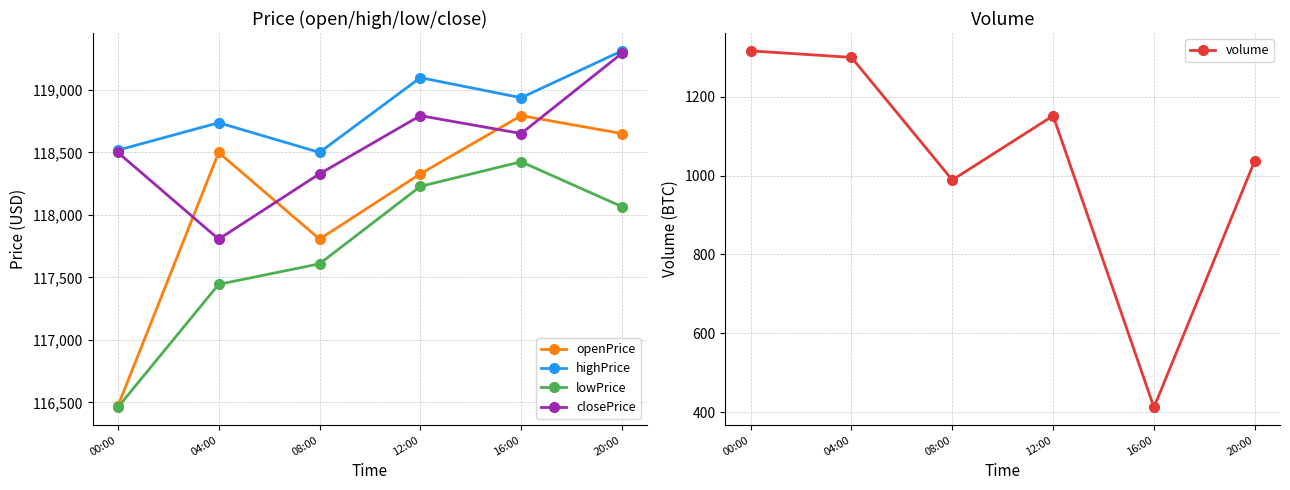

Where is lowPrice nearest to the value 117442?

04:00